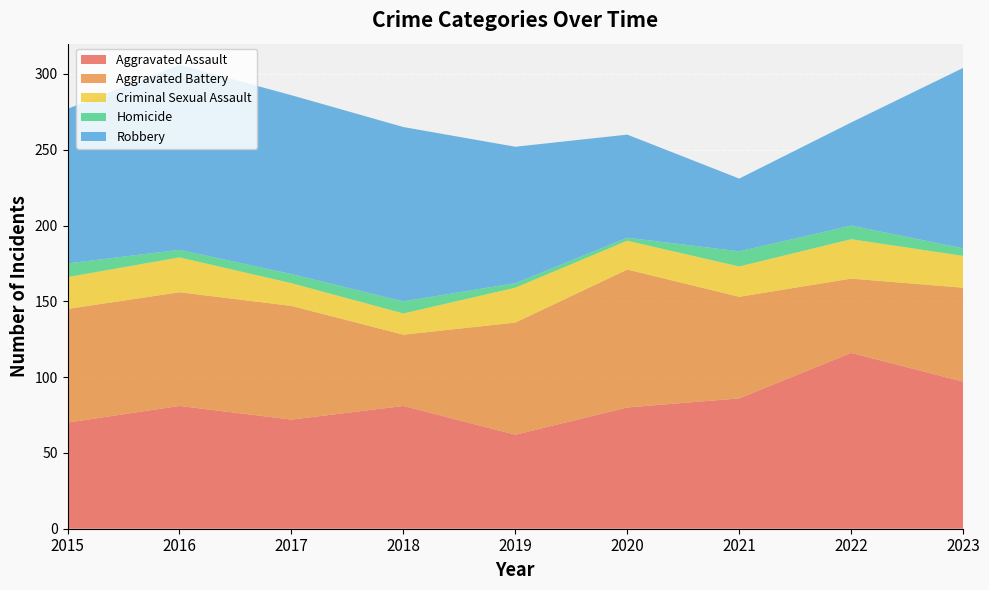

Reading right to left, extract all data points from this chart.

Aggravated Assault: 97	116	86	80	62	81	72	81	70
Aggravated Battery: 62	49	67	91	74	47	75	75	75
Criminal Sexual Assault: 21	26	20	19	23	14	15	23	21
Homicide: 5	9	10	2	3	8	6	5	9
Robbery: 119	68	48	68	90	115	118	122	102